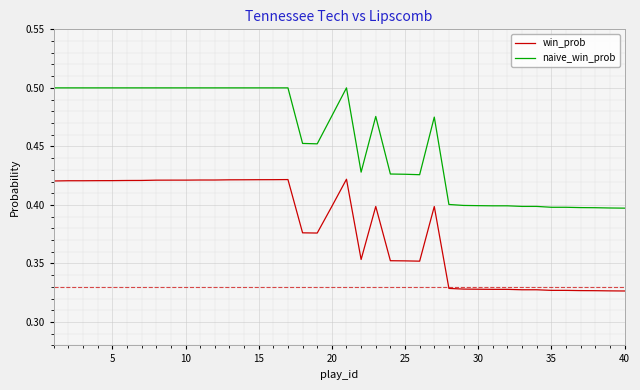

Which series has the largest range (max minus min)?

naive_win_prob